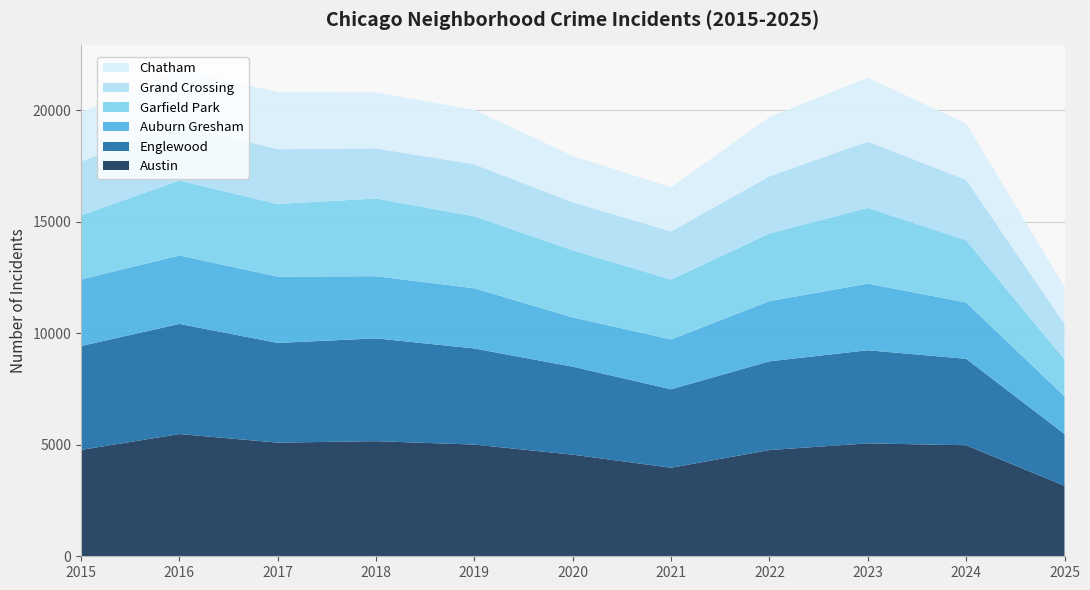

Reading left to right, what are all the values shown in this chart?

Austin: 2015=4770	2016=5481	2017=5096	2018=5163	2019=5008	2020=4556	2021=3970	2022=4763	2023=5064	2024=4978	2025=3161
Englewood: 2015=4658	2016=4938	2017=4471	2018=4609	2019=4310	2020=3945	2021=3518	2022=3980	2023=4175	2024=3877	2025=2322
Auburn Gresham: 2015=2987	2016=3071	2017=2973	2018=2787	2019=2700	2020=2211	2021=2237	2022=2698	2023=2988	2024=2525	2025=1692
Garfield Park: 2015=2877	2016=3360	2017=3257	2018=3486	2019=3227	2020=3010	2021=2685	2022=3035	2023=3398	2024=2788	2025=1659
Grand Crossing: 2015=2413	2016=2500	2017=2456	2018=2249	2019=2328	2020=2149	2021=2161	2022=2566	2023=2971	2024=2715	2025=1587
Chatham: 2015=2195	2016=2467	2017=2566	2018=2513	2019=2441	2020=2081	2021=1974	2022=2650	2023=2862	2024=2526	2025=1664